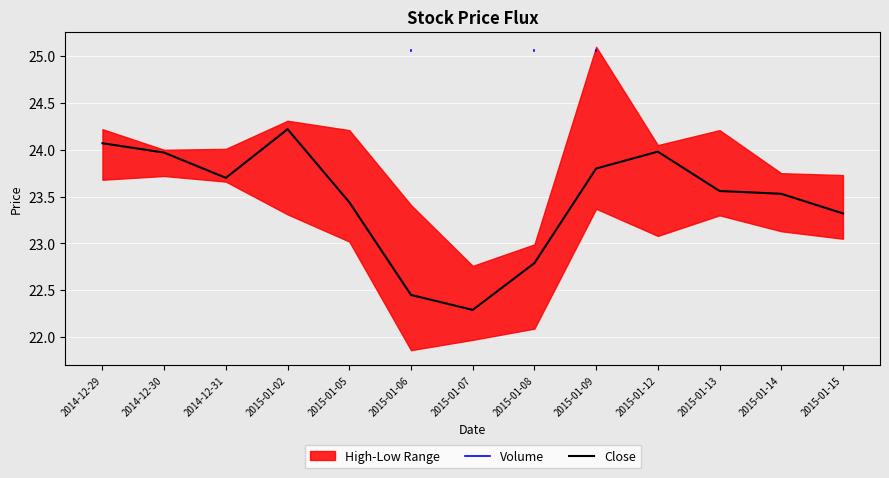

What is the ratio of the value at 2015-01-15 to the value at 2015-01-05?

1.0